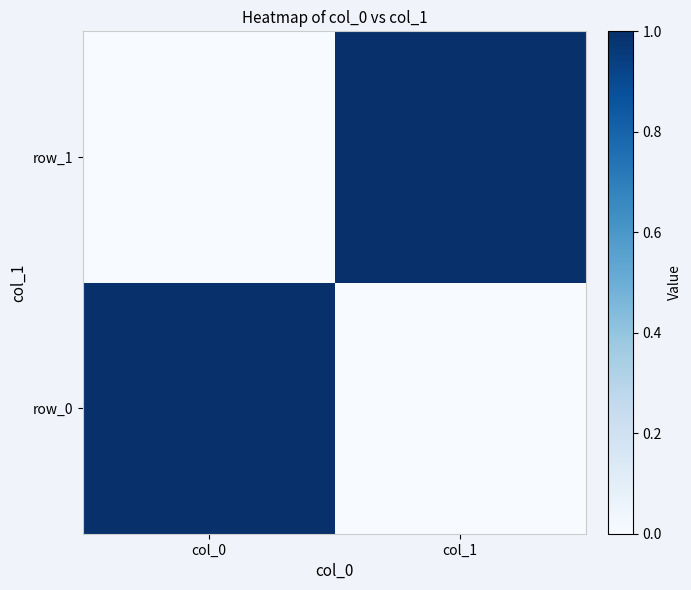

Which label corresponds to the largest value in the chart?

col_0